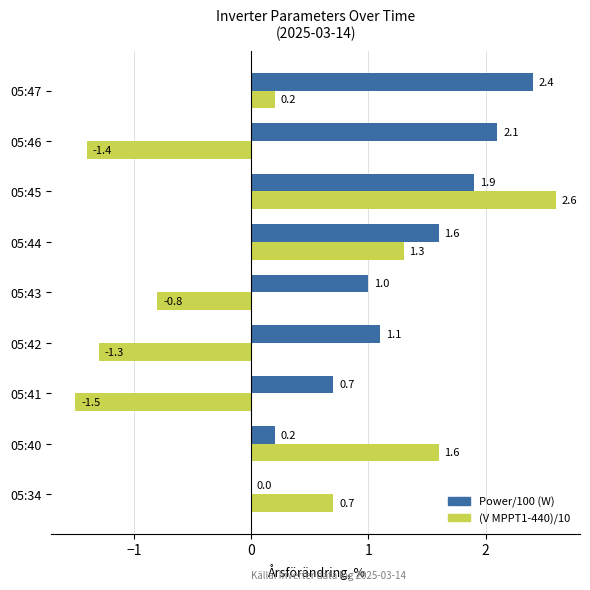

How many data points in (V MPPT1-440)/10 are above 0?

5